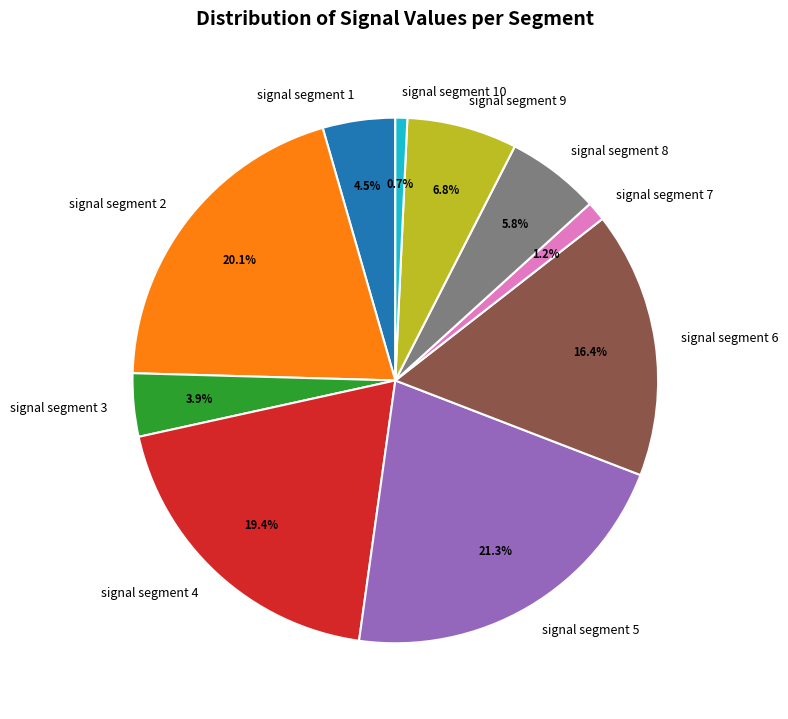

Is there a majority slice in this chart?

No